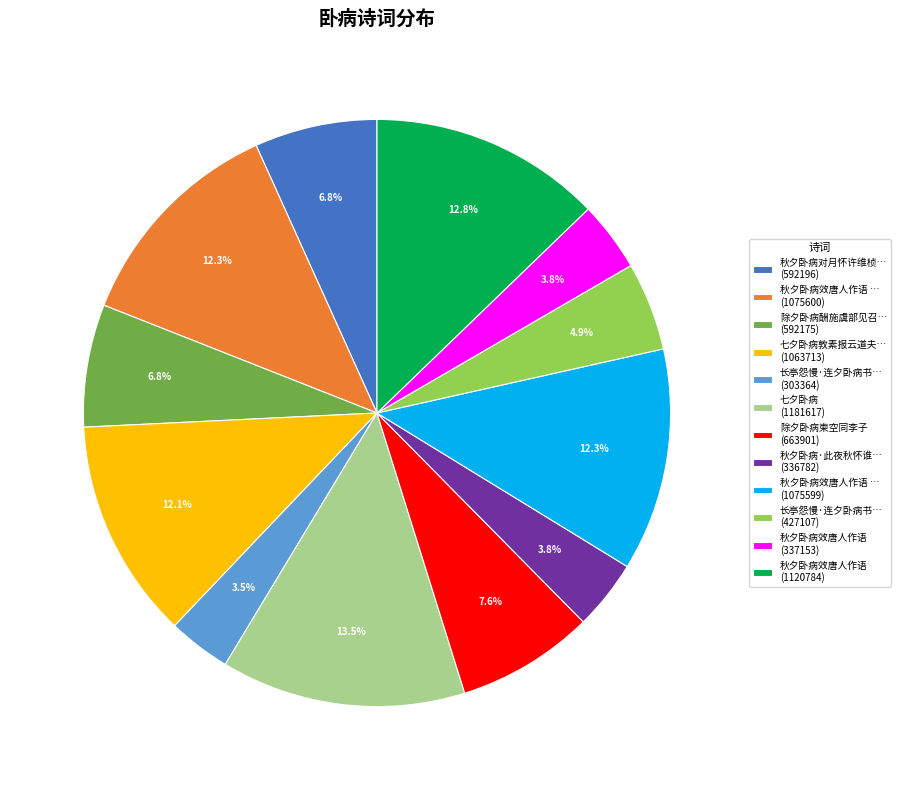

Which has a higher value, 秋夕卧病对月怀许维桢… (592196) or 秋夕卧病效唐人作语 (1120784)?

秋夕卧病效唐人作语 (1120784)